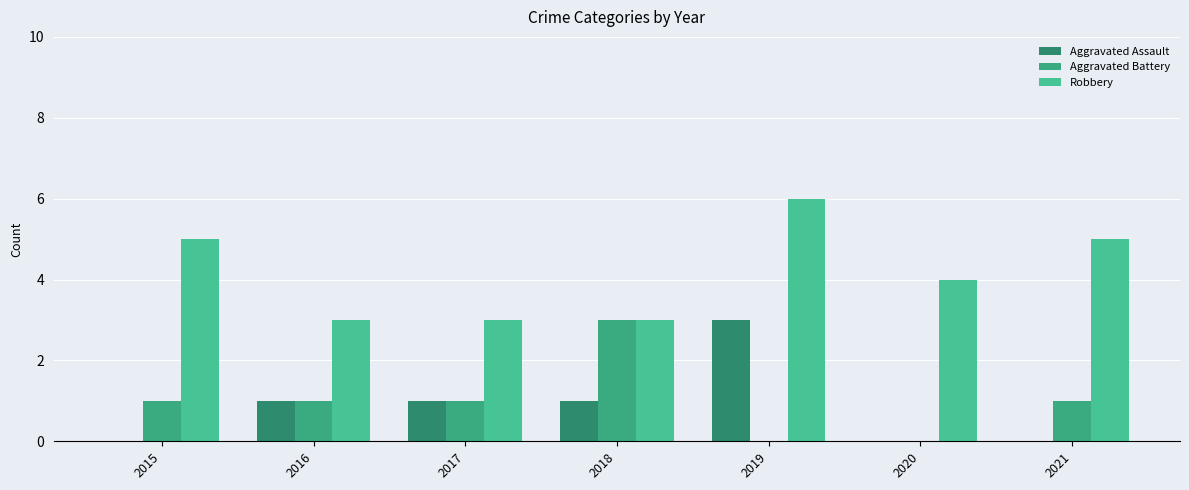

At which label is Aggravated Battery closest to 1?

2015